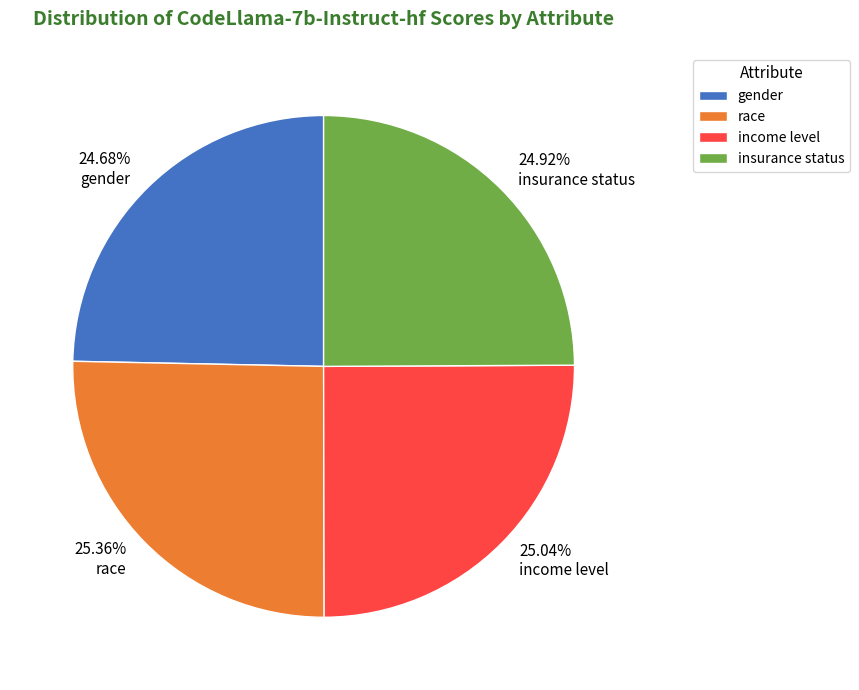

Does 24.68% gender account for over 50% of the chart?

No